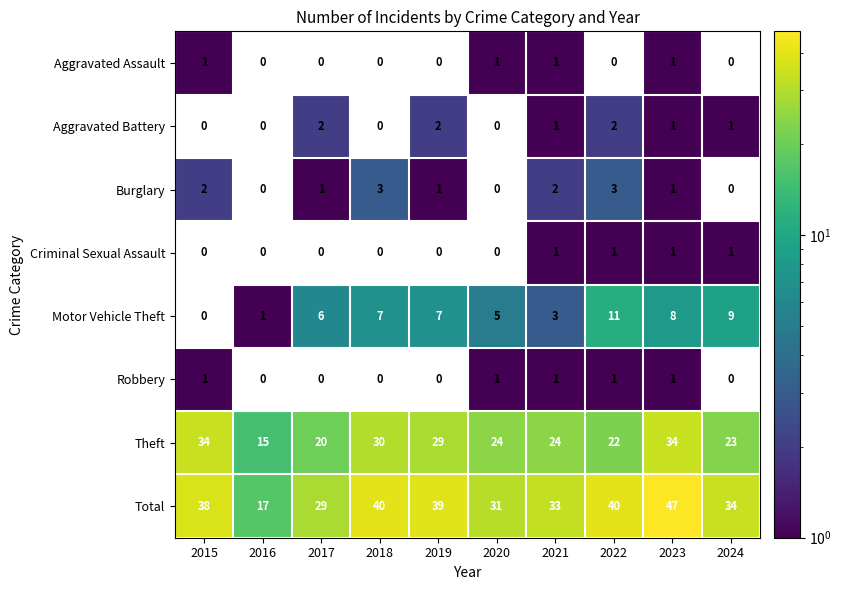

Which category has the highest value across all series?

2023